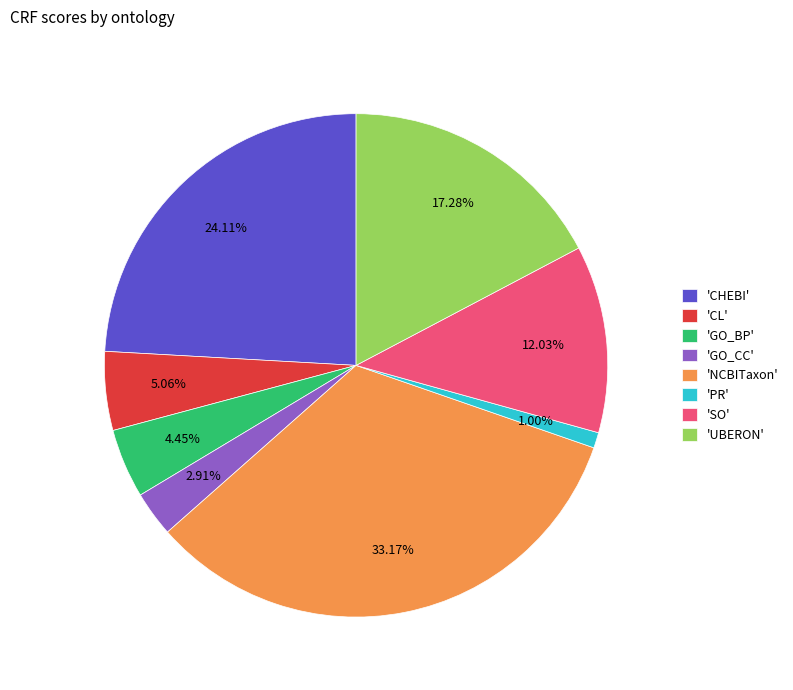

Is 'GO_BP' the majority of the pie?

No